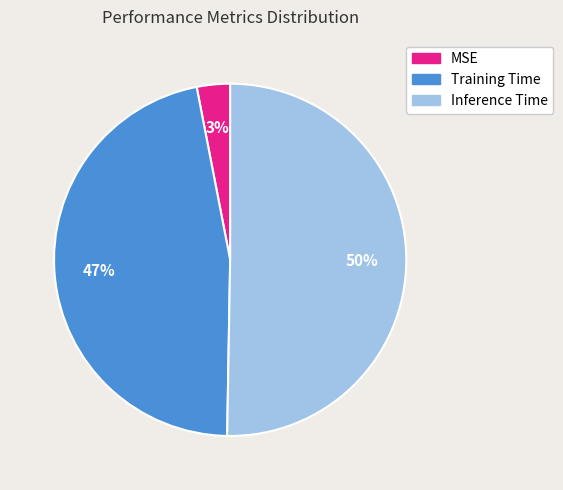

Does Training Time account for over 50% of the chart?

No